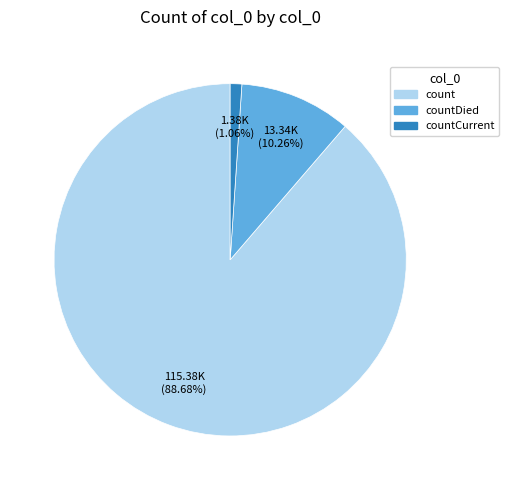

Count the number of slices in the pie.

3